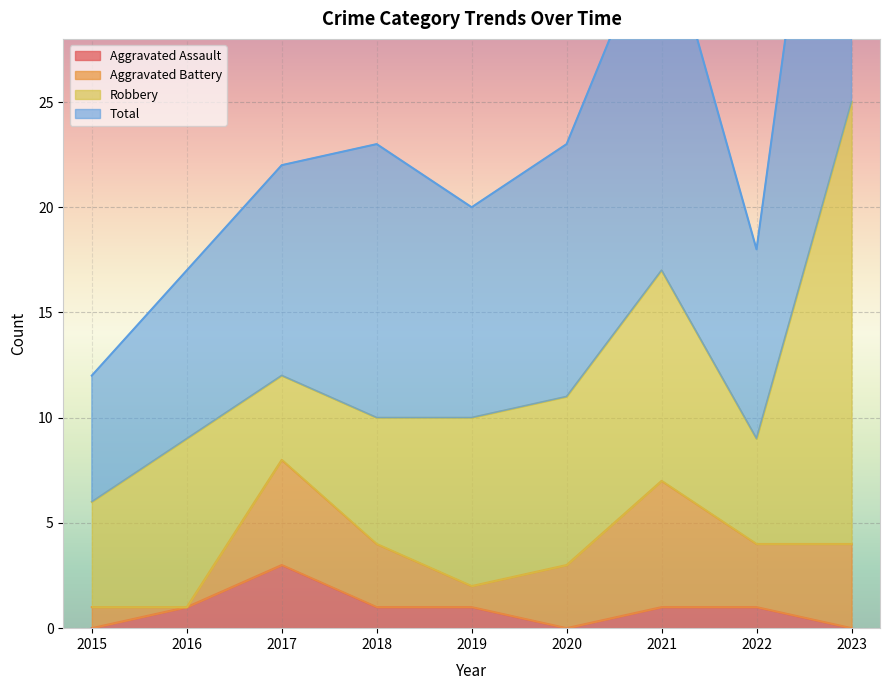

In Aggravated Assault, how many points are higher than both neighbors (excluding endpoints)?

1